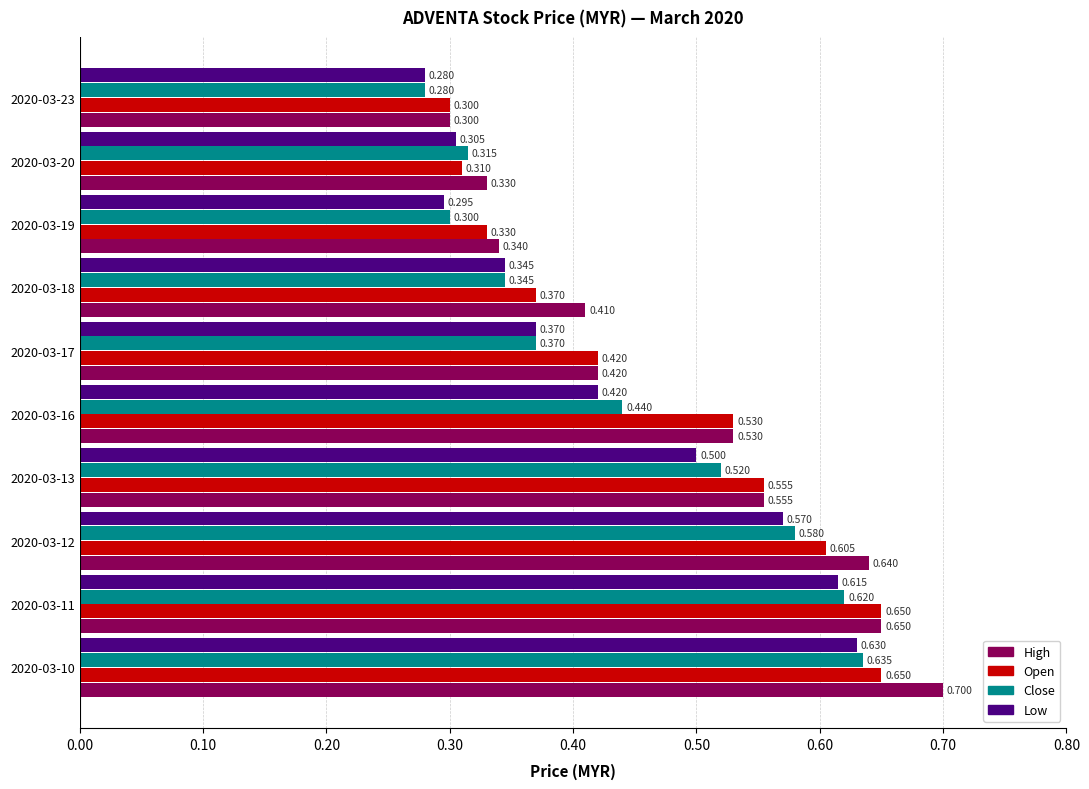

How many categories are shown in the chart?

10